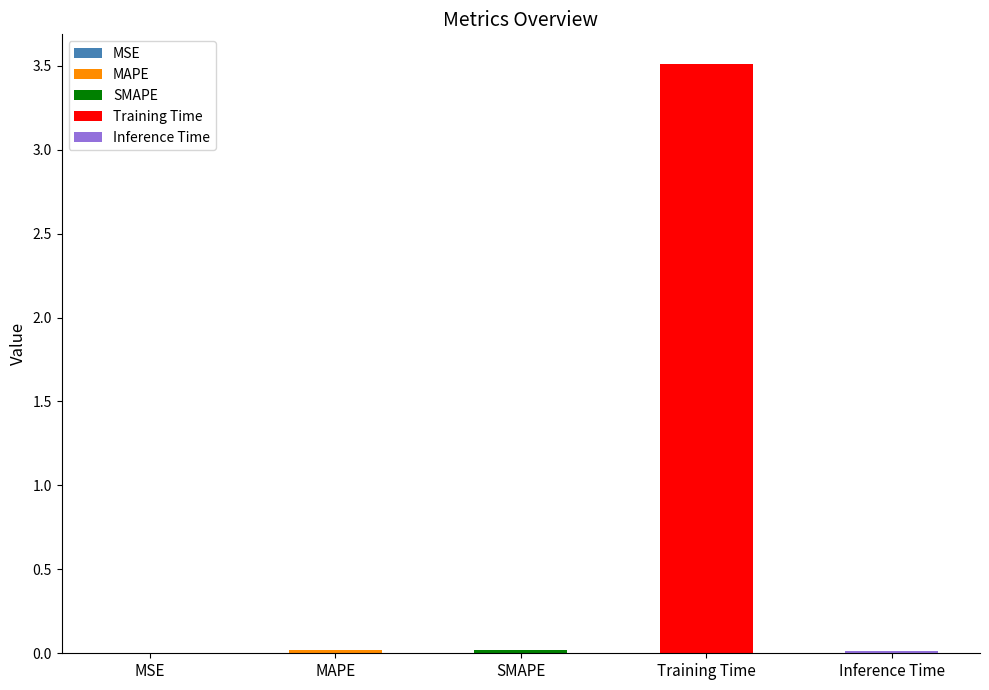

Between Training Time and SMAPE, which is larger?

Training Time